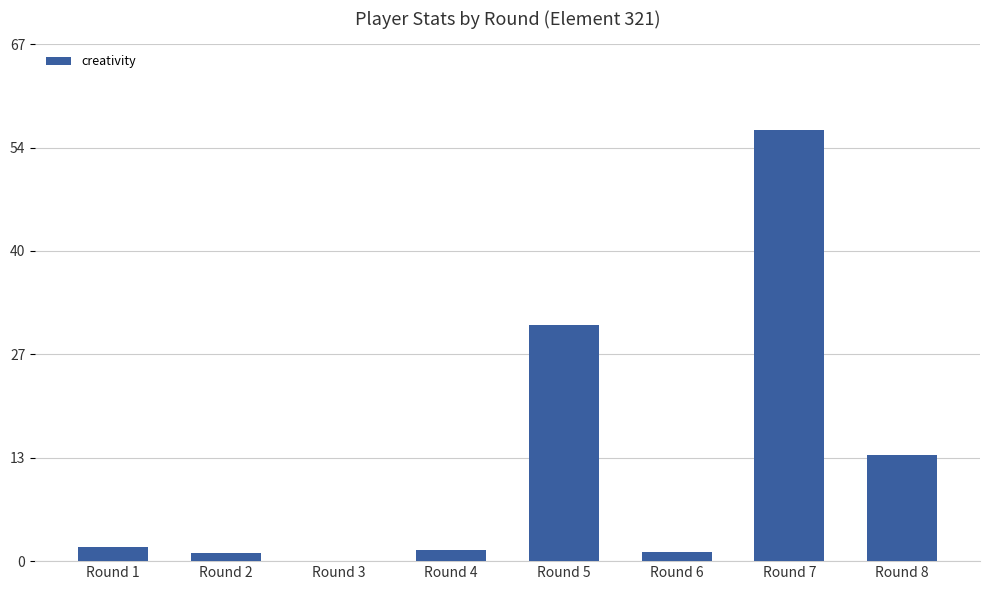

Is it true that the value at Round 7 is 82.1?

False